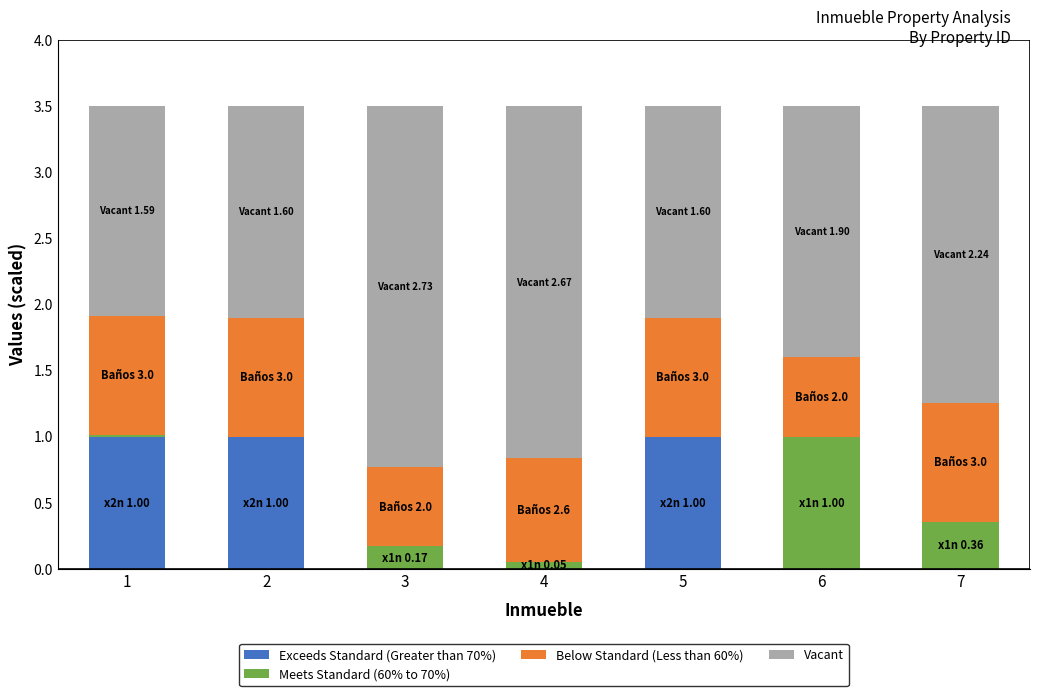

True or false: Exceeds Standard (Greater than 70%) has a value of -0.4 at 7.

False